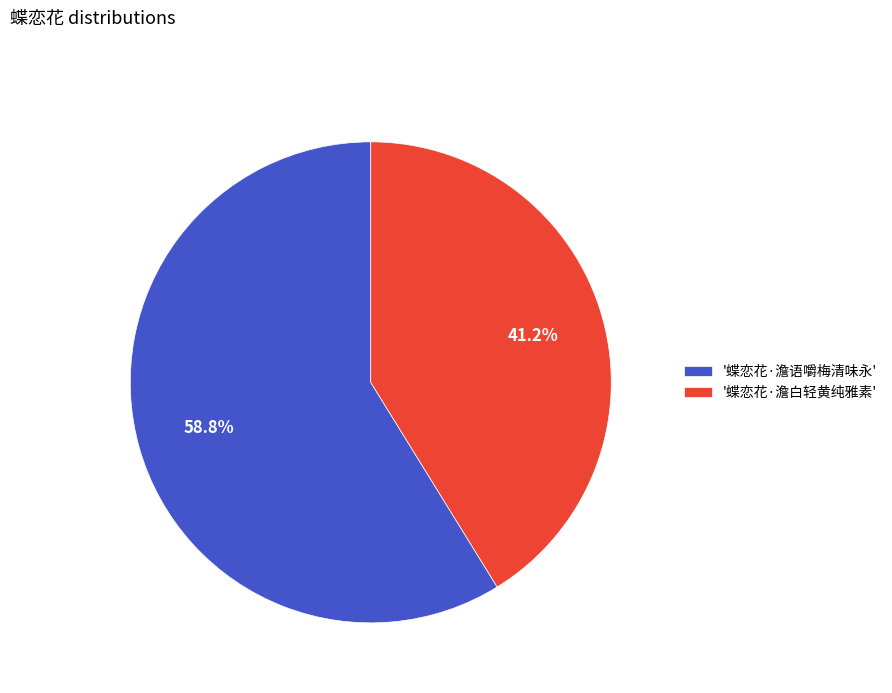

Which slice is the smallest?

'蝶恋花·澹白轻黄纯雅素'